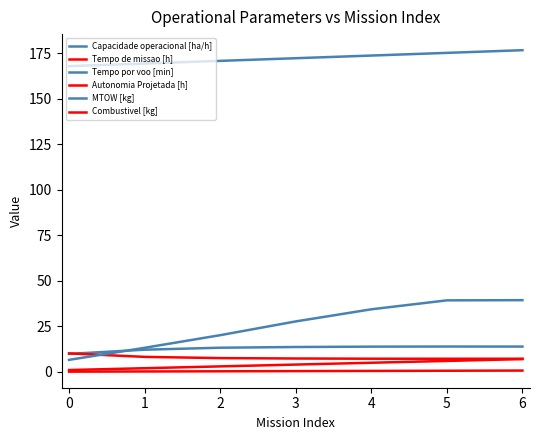

The Tempo de missao [h] series shows 2.8 at 3. True or false?

False